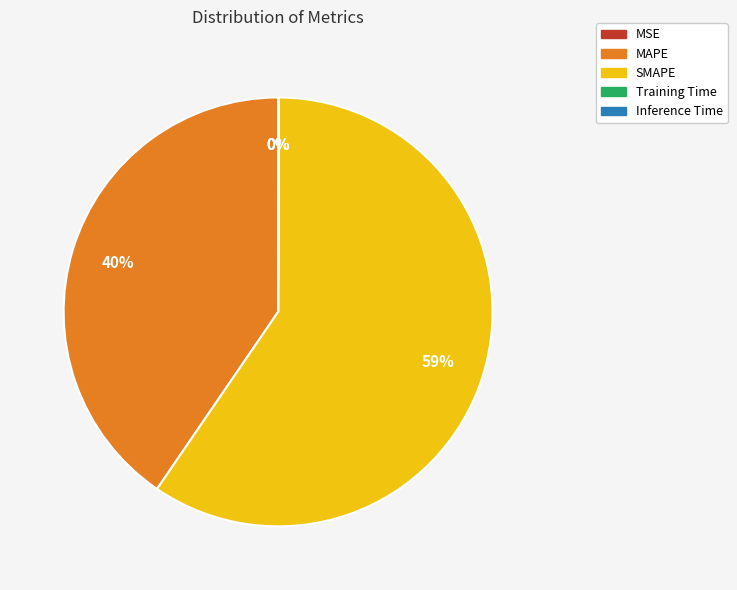

Which category has the biggest portion of the pie?

SMAPE